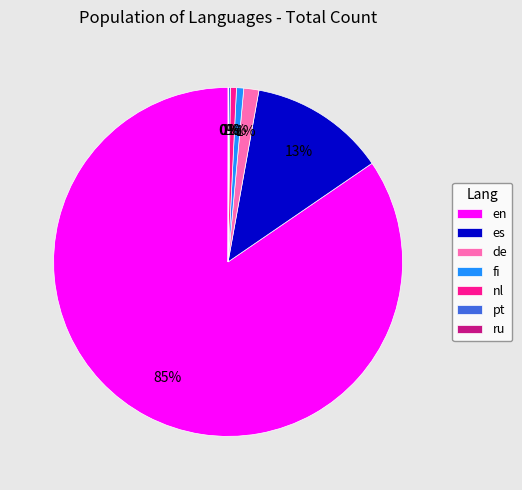

Which category has the biggest portion of the pie?

en